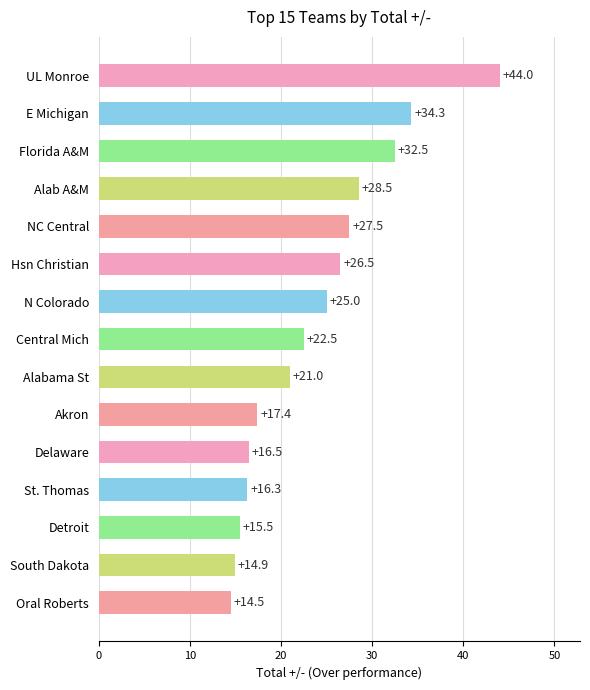

How many data points does each series have?

15